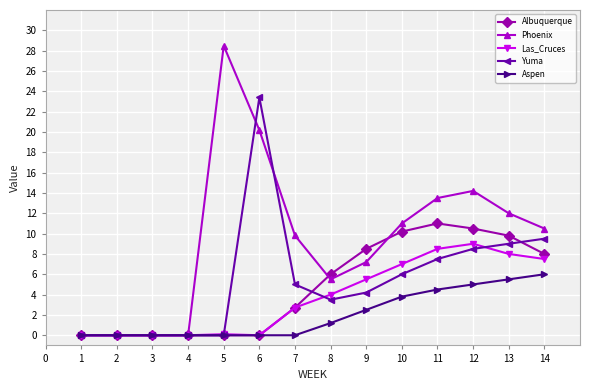

Which category has the highest value in the Yuma series?

6